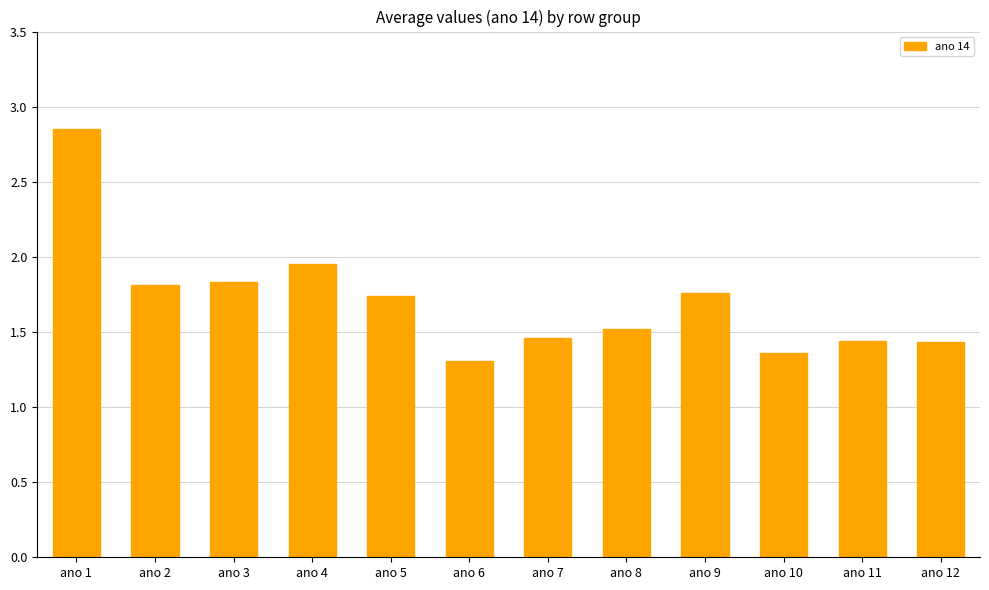

The value at ano 2 is 2.9. True or false?

False